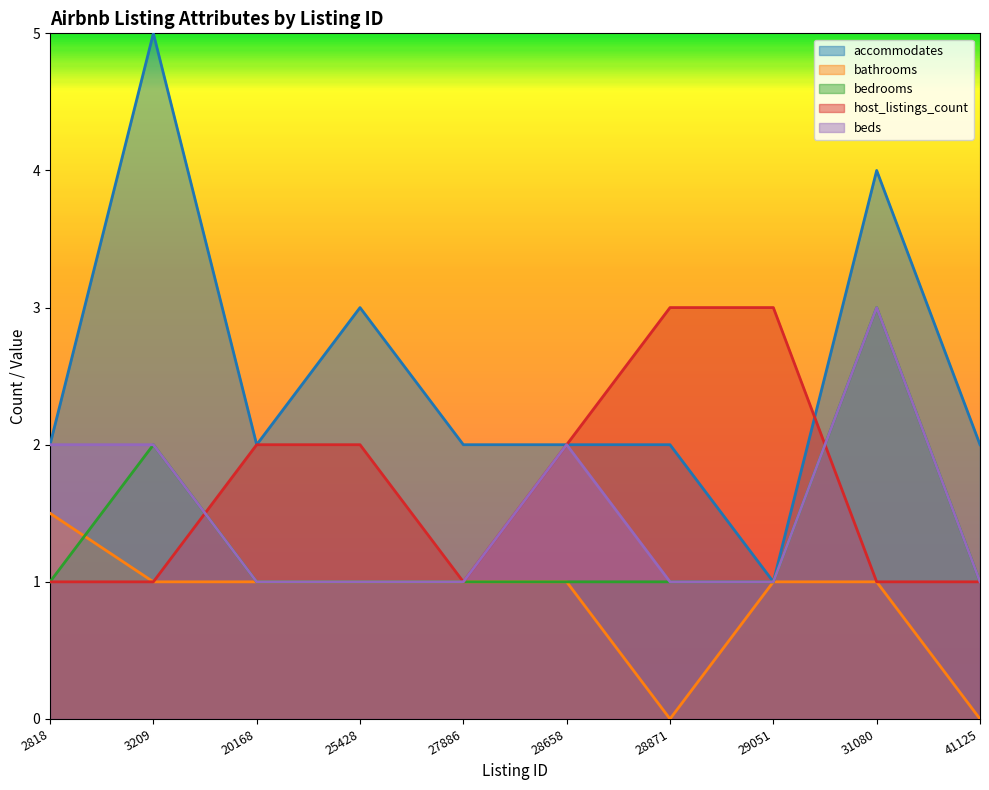

What is the value of the beds point at the 6th from the left?

2.0